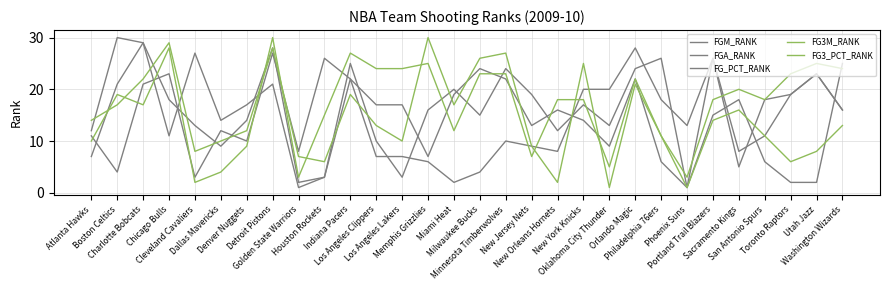

Where do FGA_RANK and FG3M_RANK first cross each other?

Atlanta Hawks and Boston Celtics